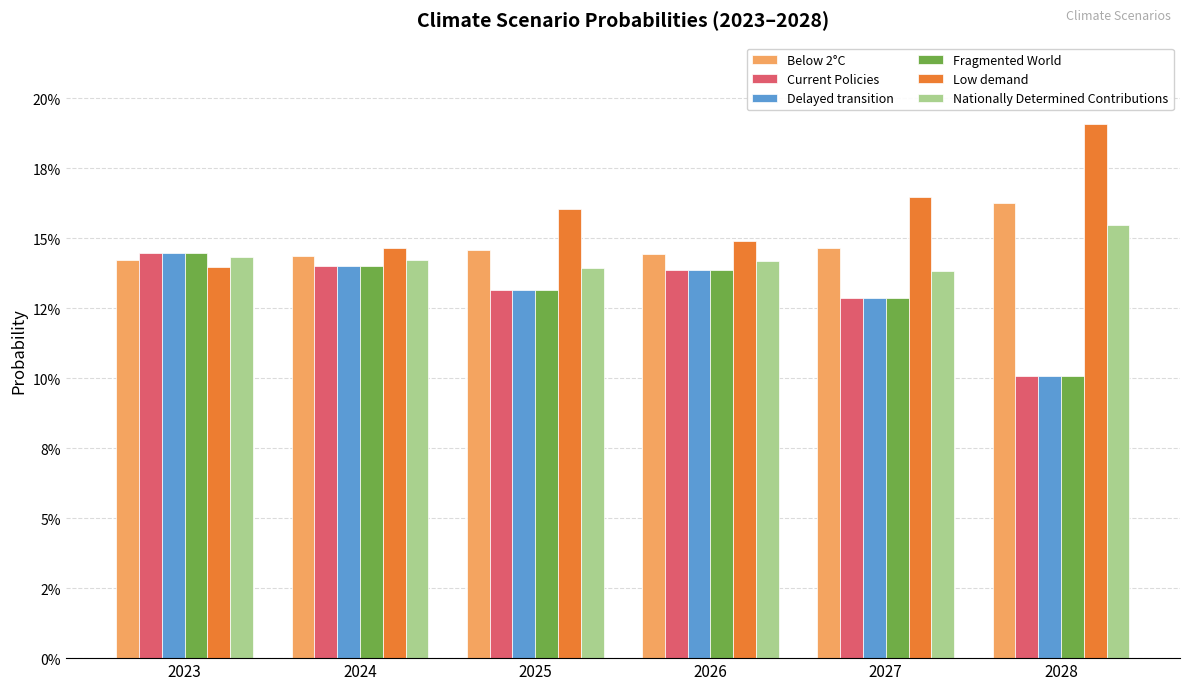

Are the bars horizontal?

No